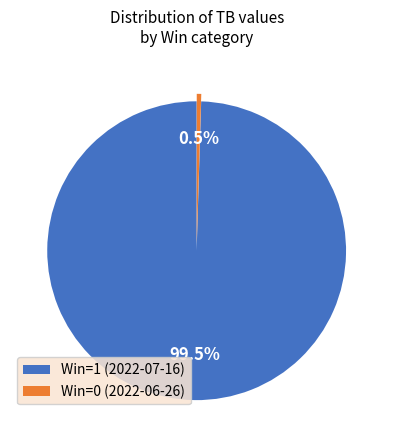

What is the largest slice in the pie chart?

Win=1 (2022-07-16)